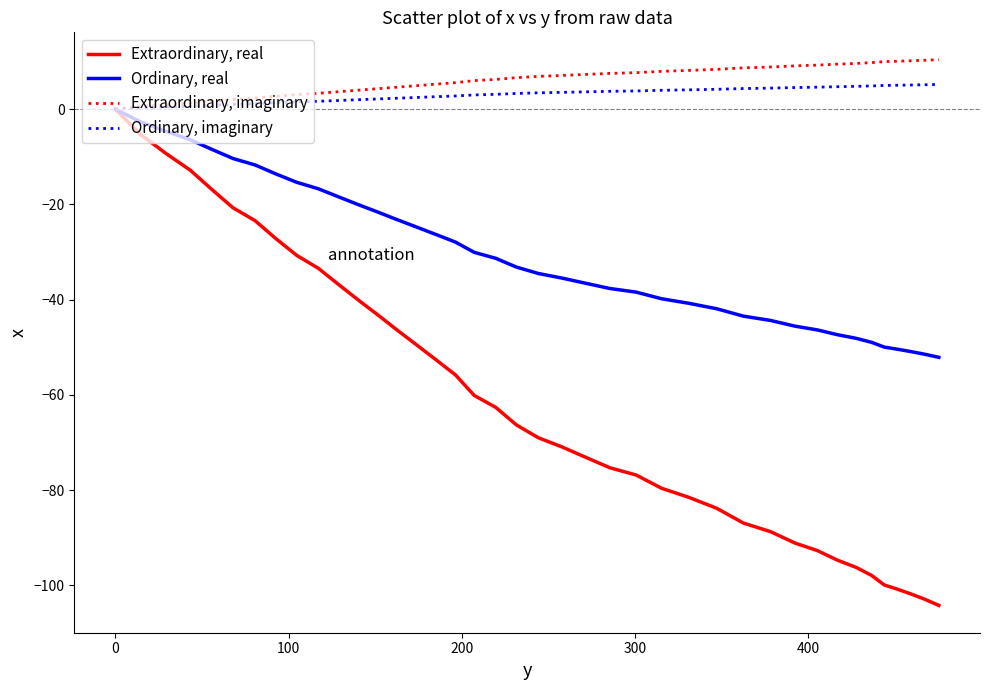

What is the maximum value shown in the chart?

10.4